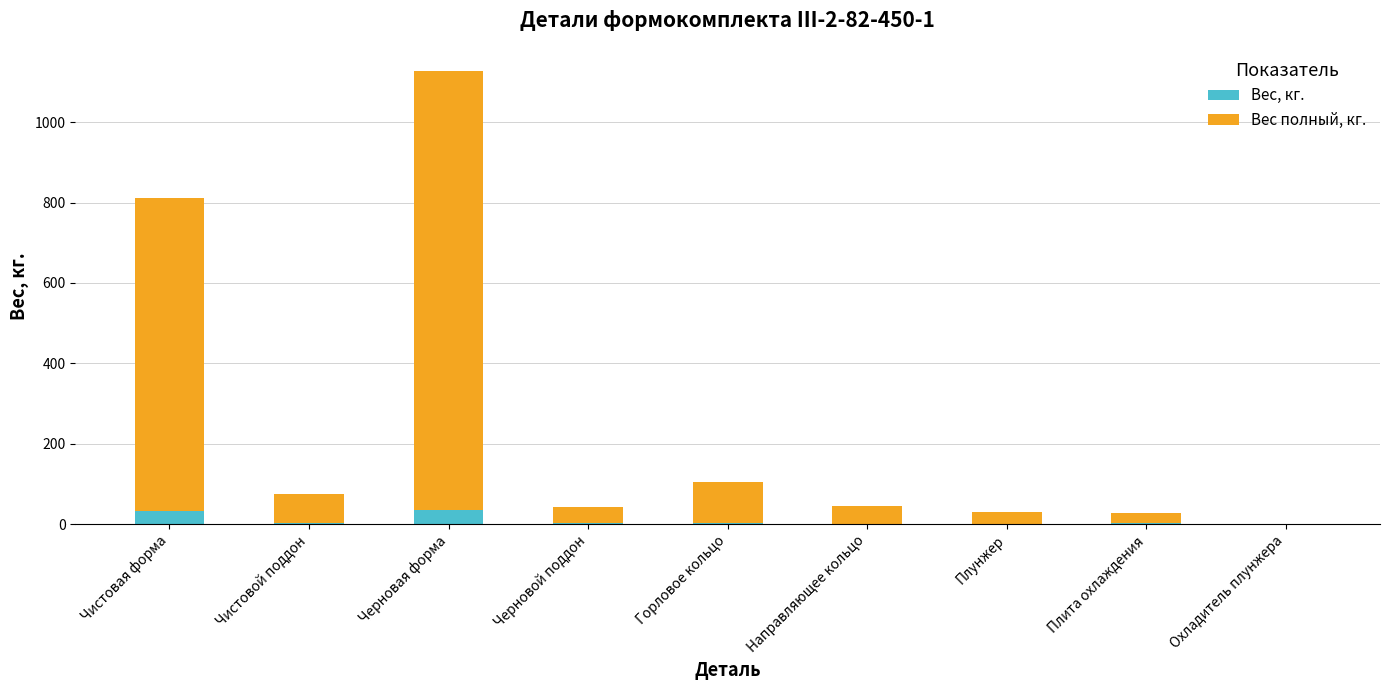

What is the highest value of the Вес, кг. series?

34.2